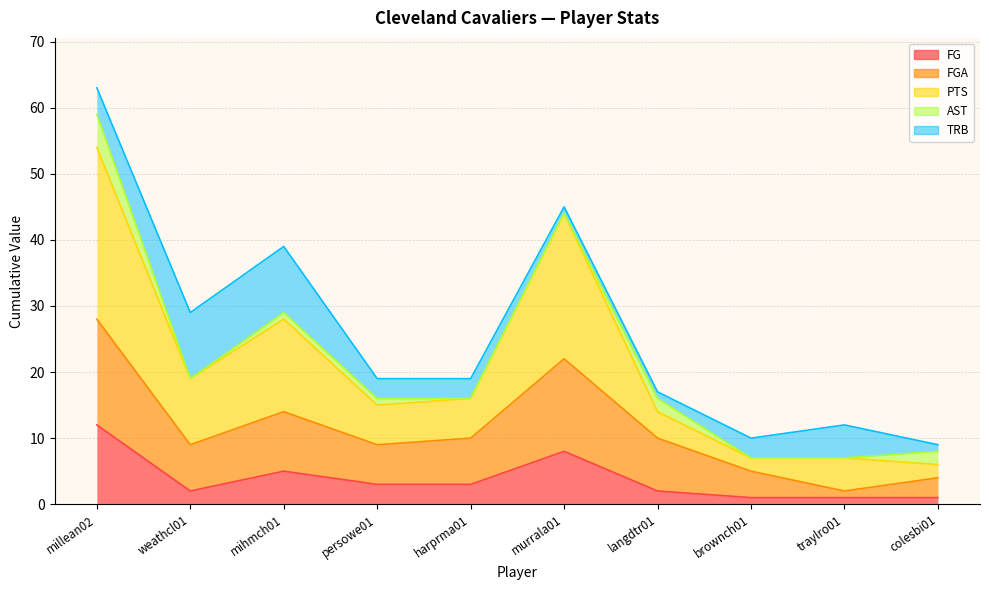

Read the PTS value at langdtr01, to the nearest 10.

10